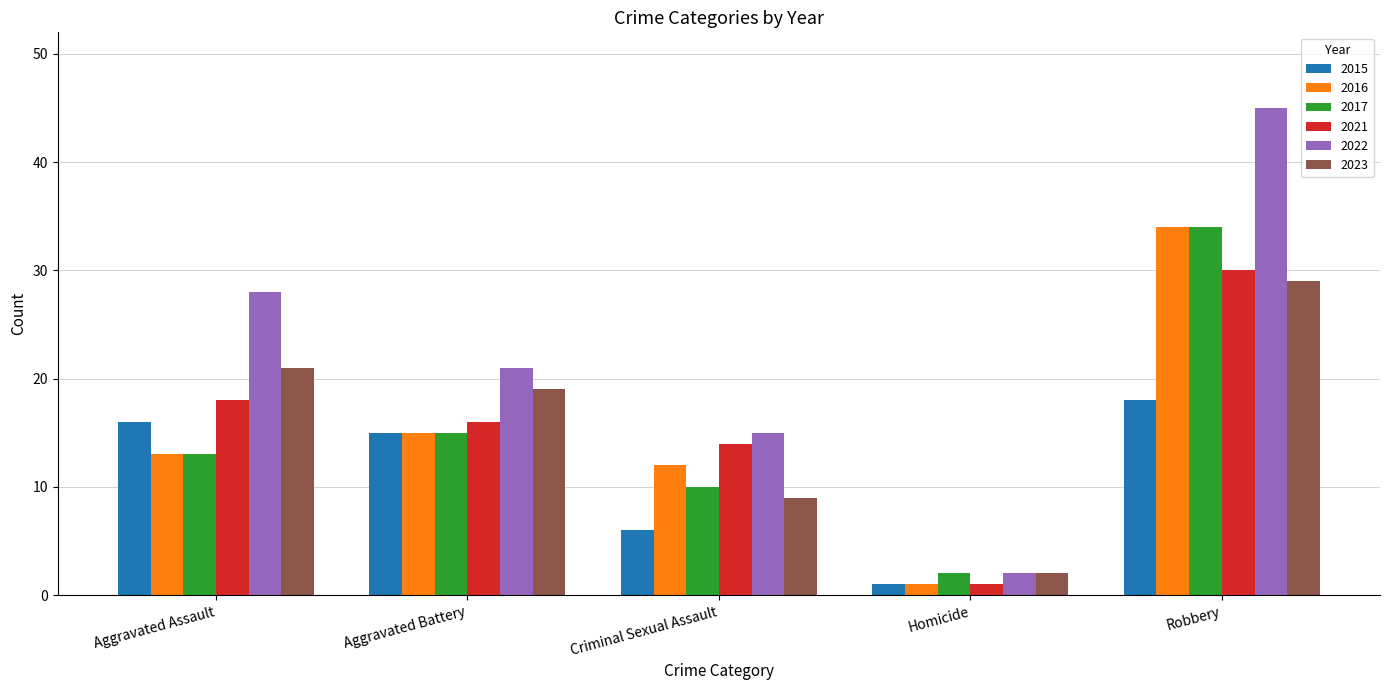

Which series has the widest spread of values?

2022